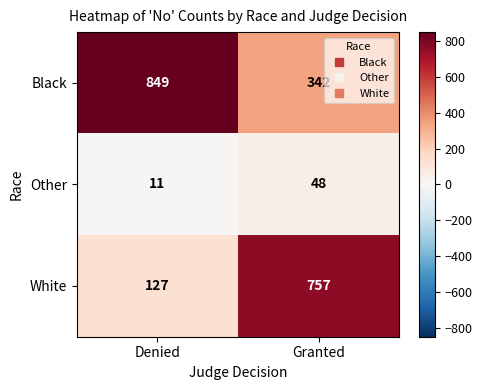

What is the approximate value of Black at Granted?

342